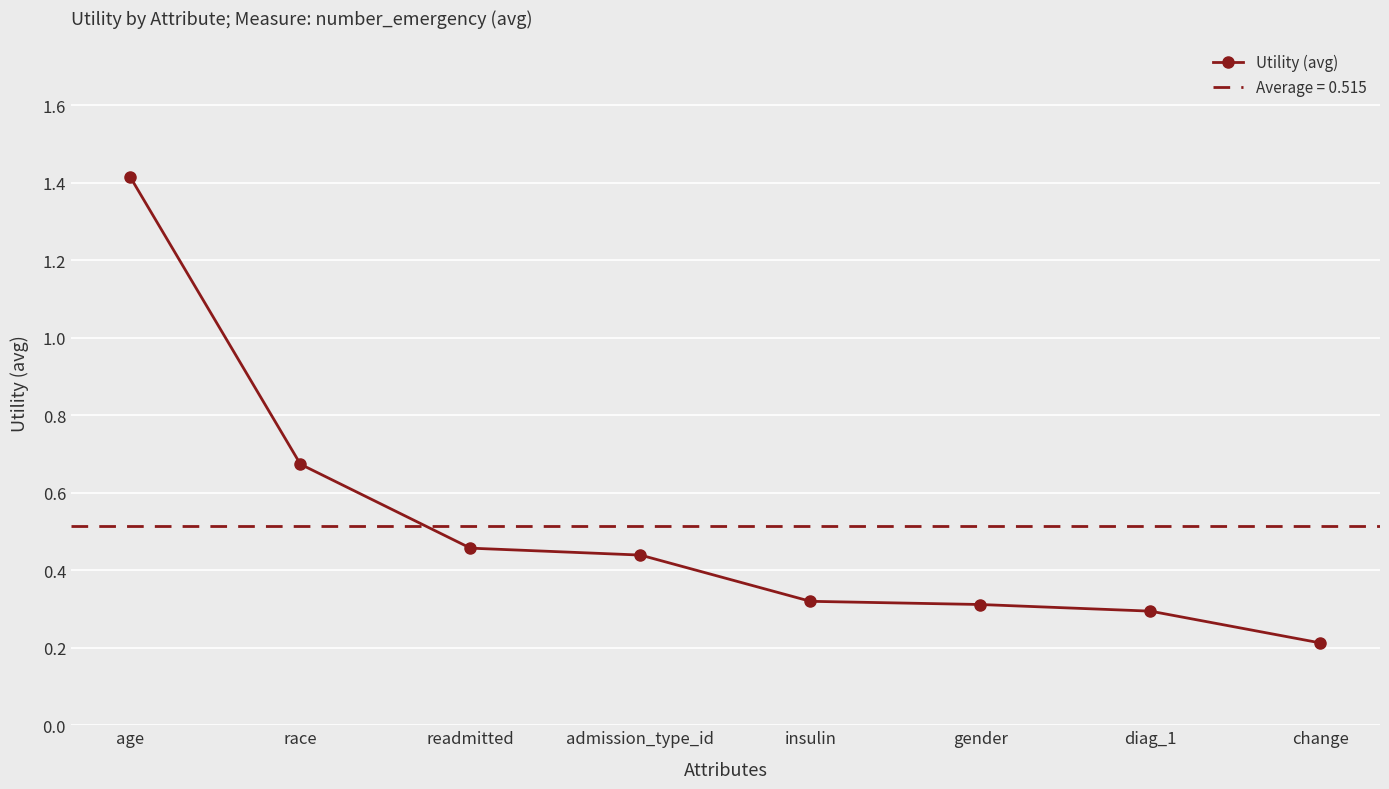

Where is the data nearest to the value 0?

change